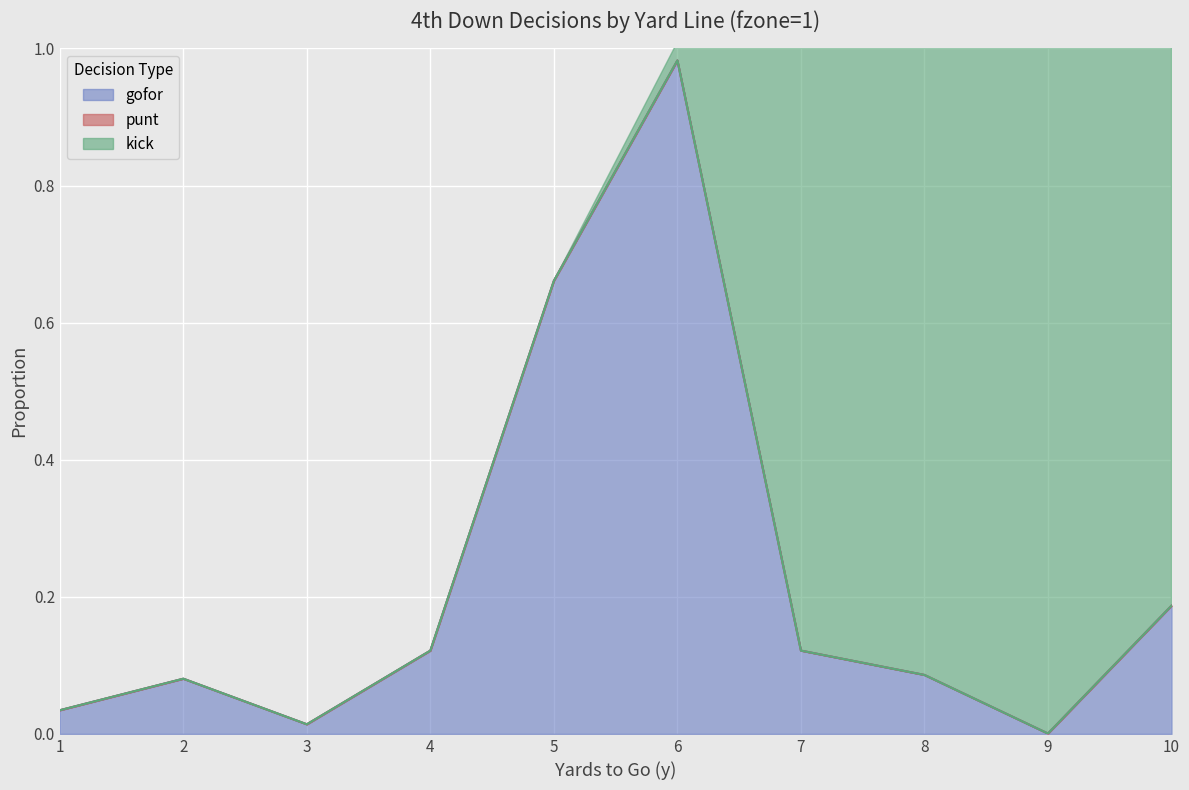

At which label is gofor closest to 0?

9